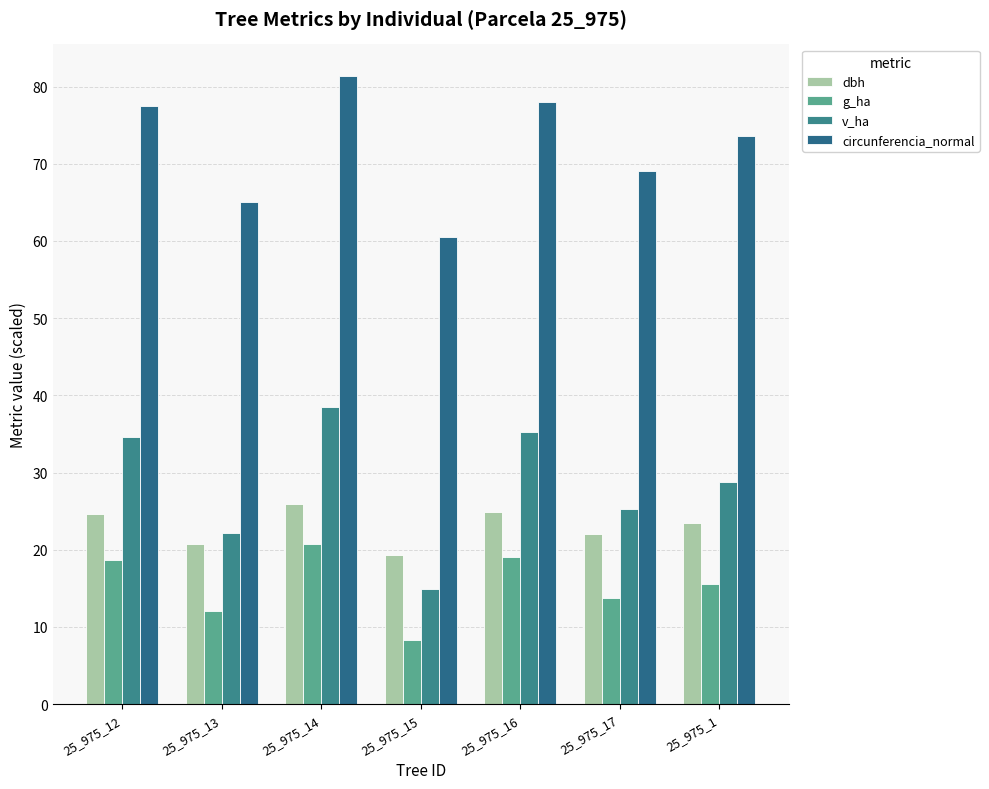

What is the spread (max minus min) of values at 25_975_17?

55.3